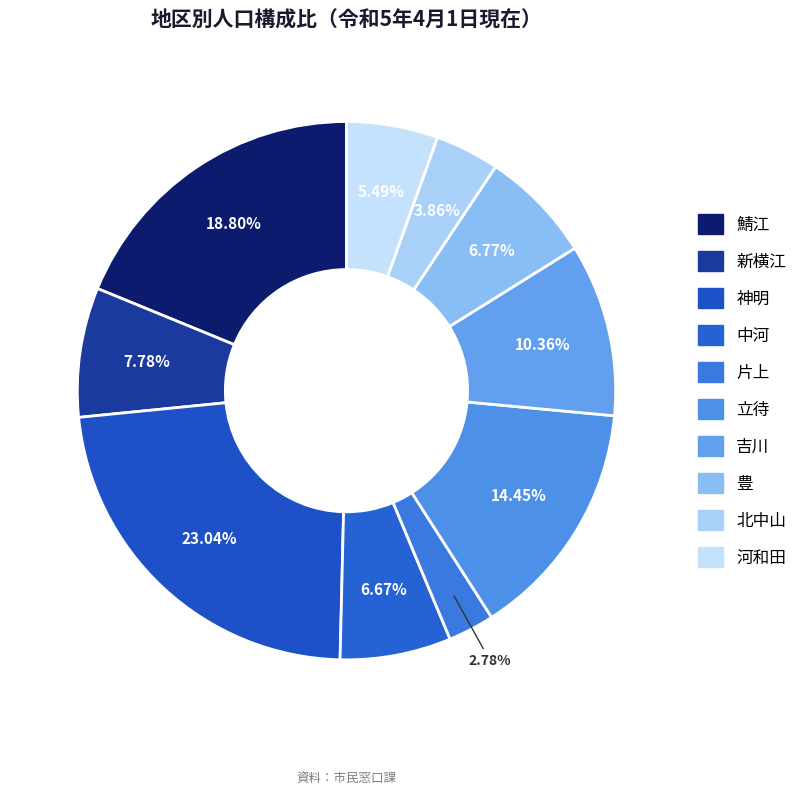

Count the number of slices in the pie.

10